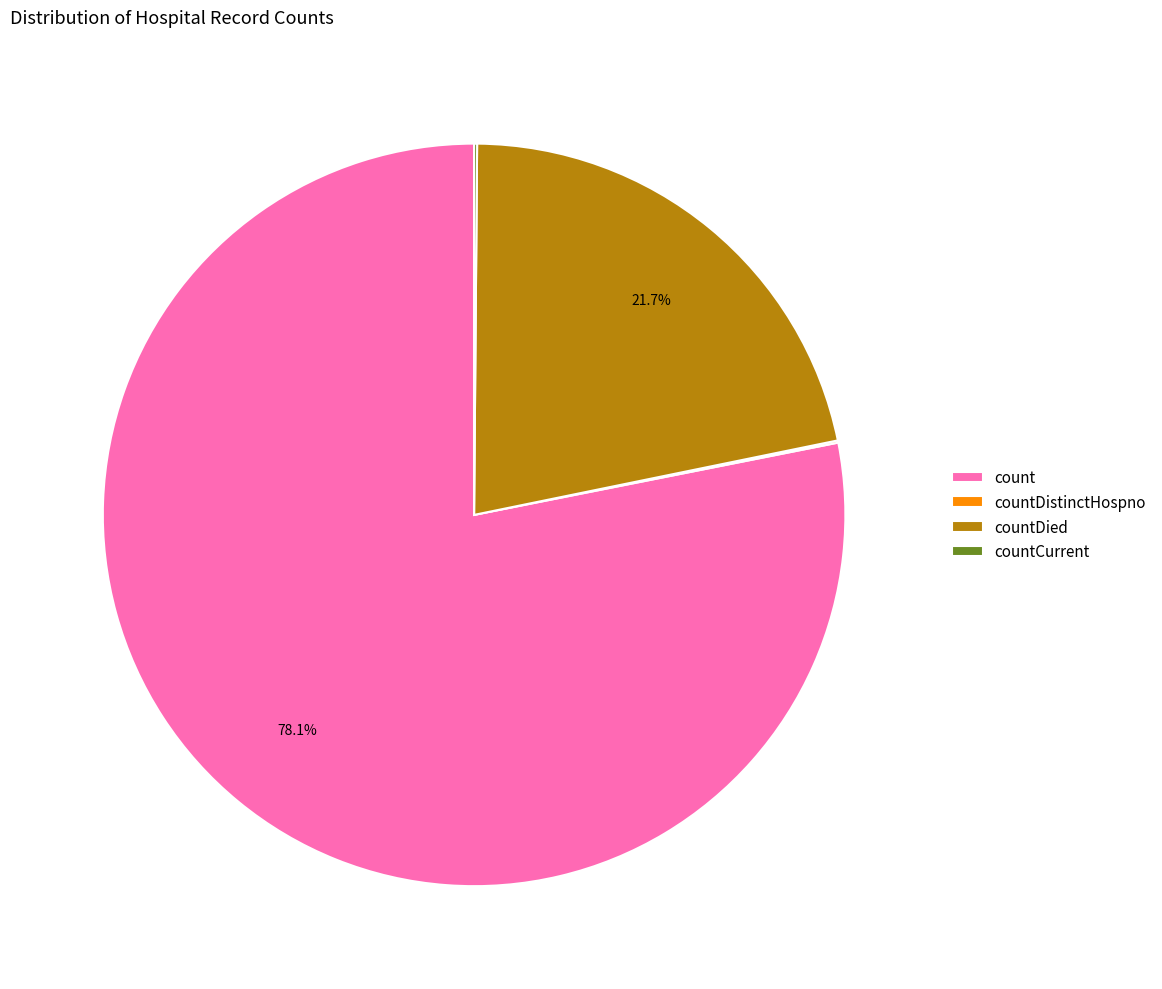

What portion of the pie excludes count?

21.9%